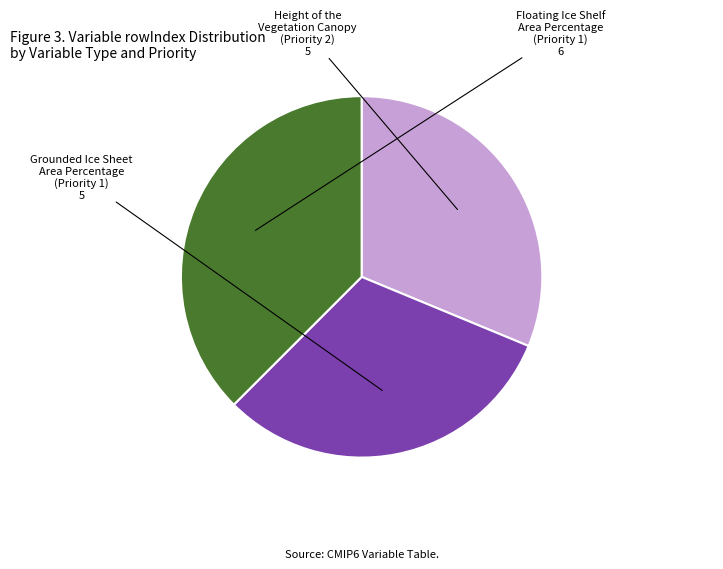

Is there any slice that represents more than half of the pie?

No